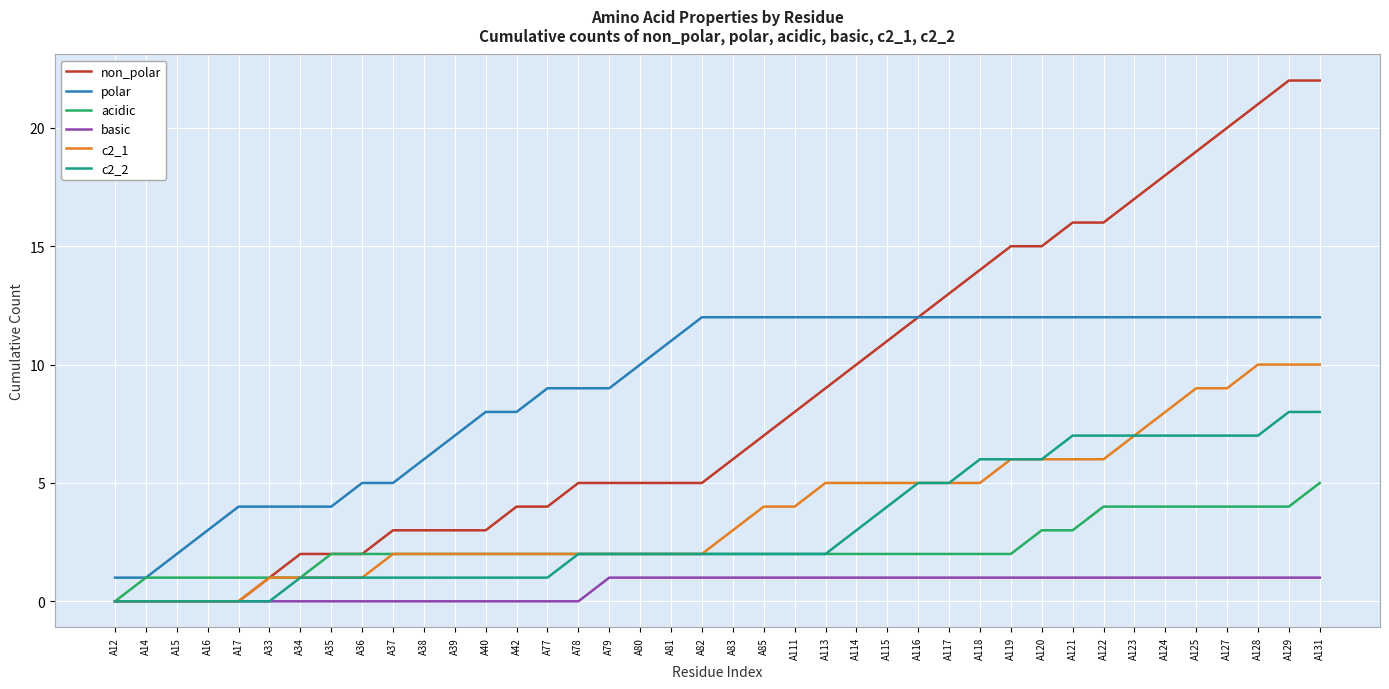

What is the average value of the basic series?

1